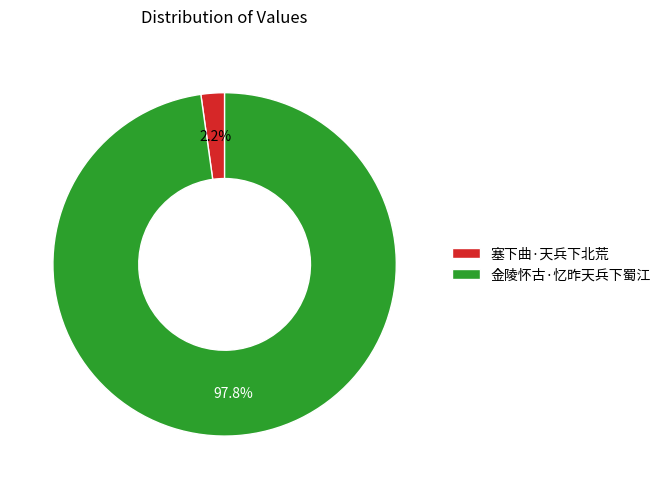

What percentage do 金陵怀古·忆昨天兵下蜀江 and 塞下曲·天兵下北荒 together represent?

100.0%